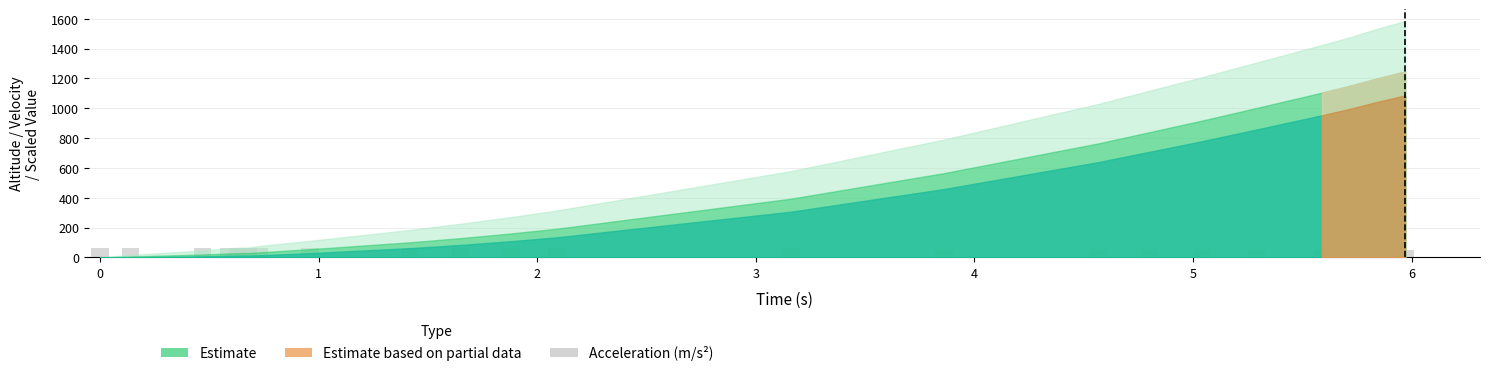

What is the sum of all values?

1402.7